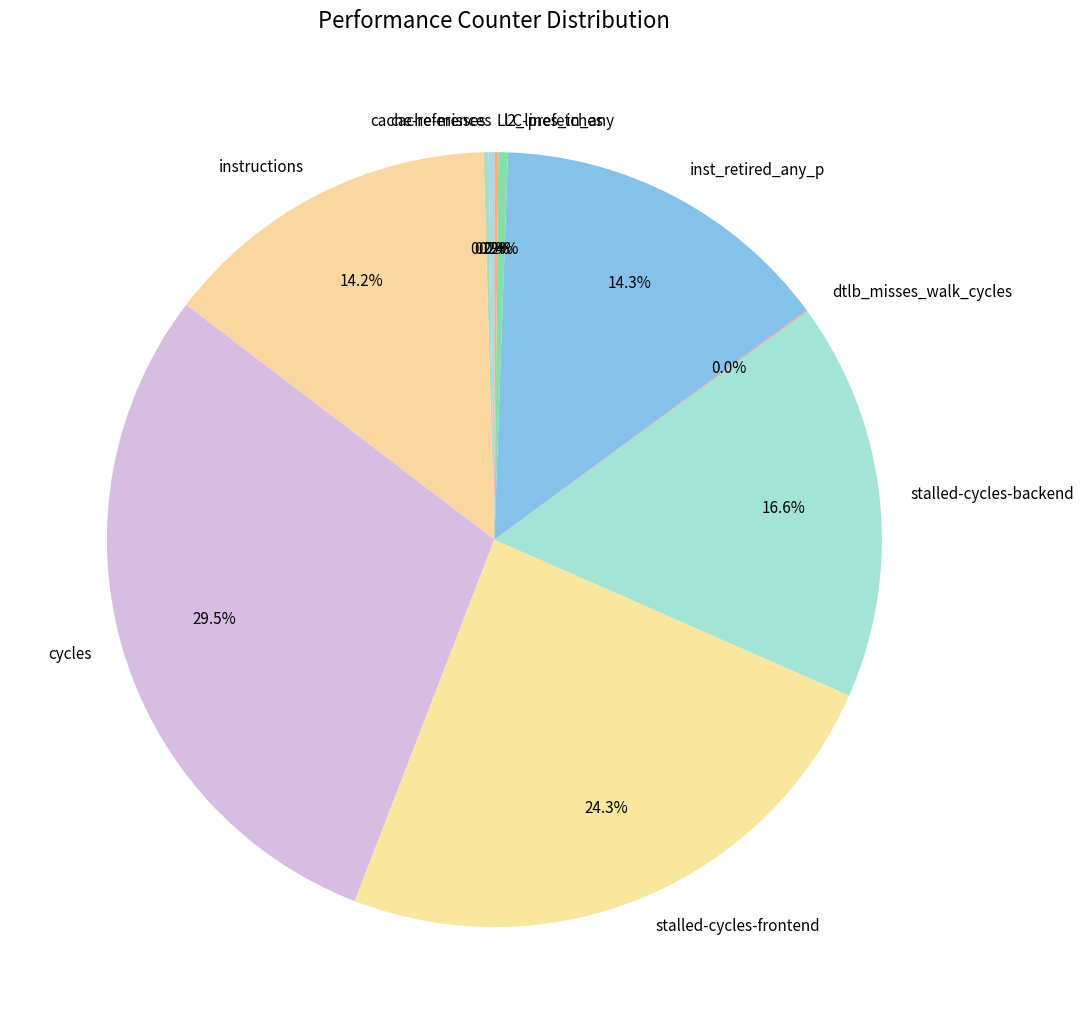

Which has a higher value, cycles or inst_retired_any_p?

cycles